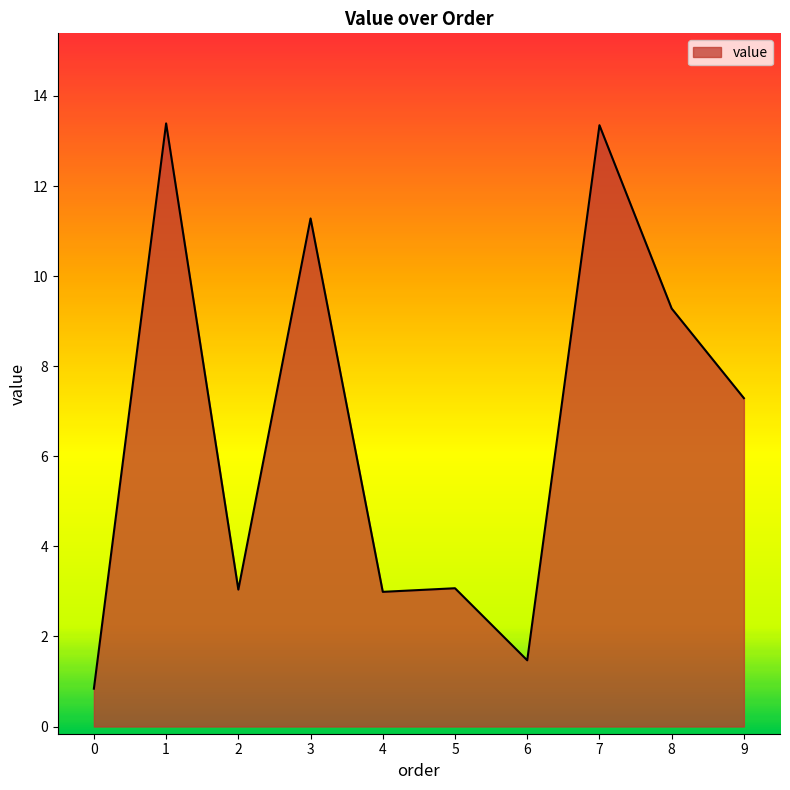

Where is the first local maximum?

1